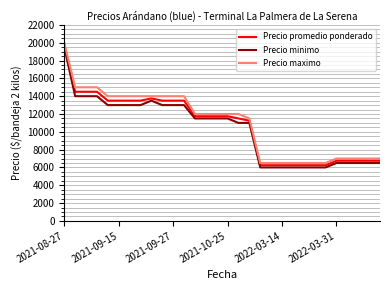

What is the smallest value displayed?

6000